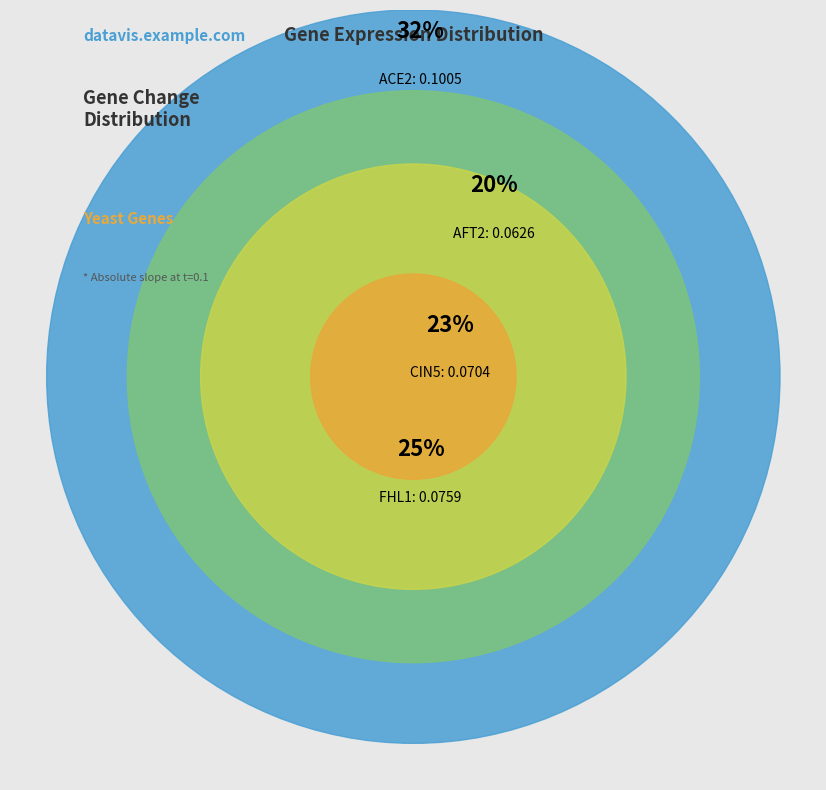

Which category has the biggest portion of the pie?

ACE2